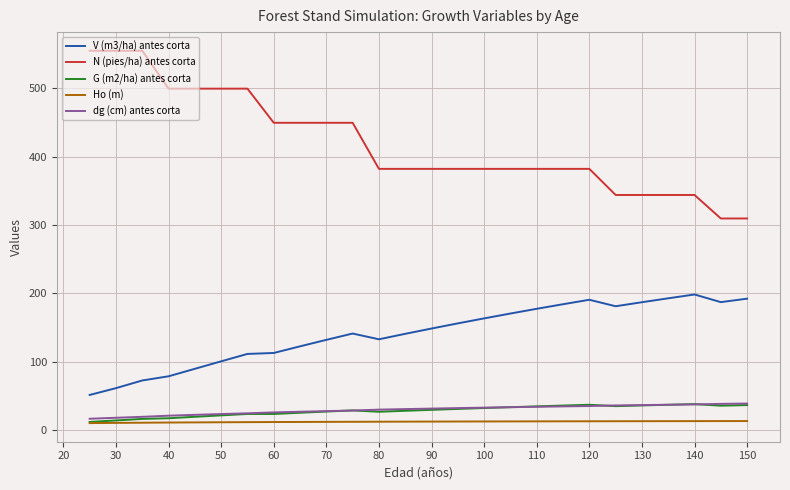

Which series has the widest spread of values?

N (pies/ha) antes corta